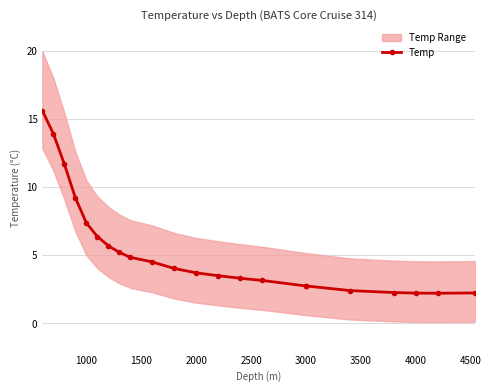

What is the highest value of the Temp series?

15.6